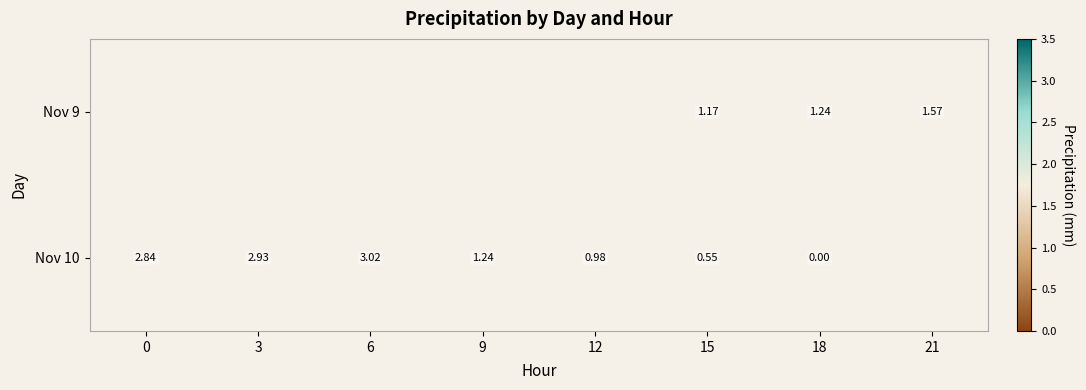

Which label corresponds to the smallest value in the chart?

18